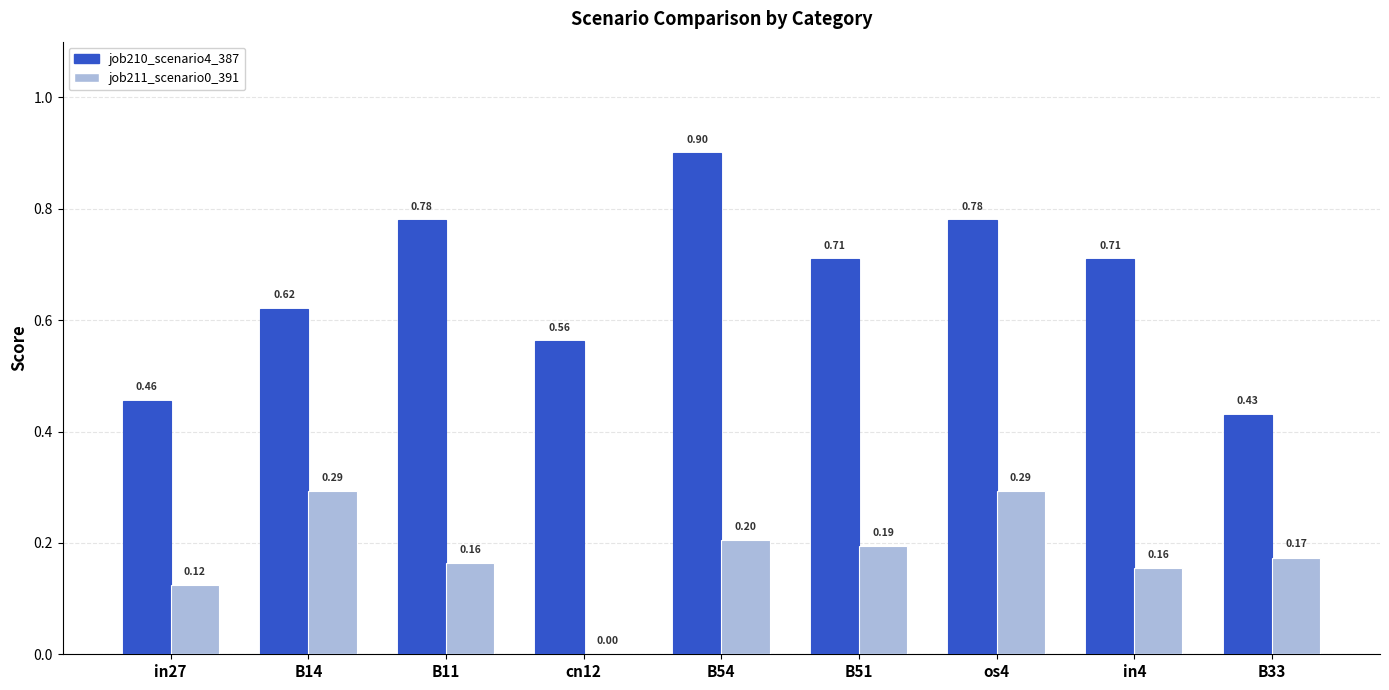

At which category is the sum across all series the highest?

B54